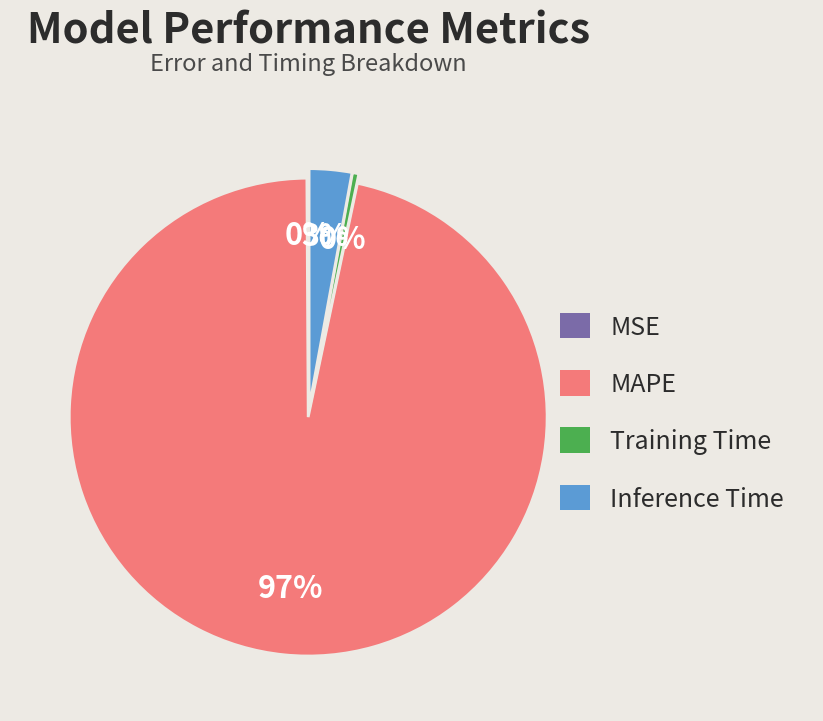

Does MAPE represent more than half of the total?

Yes